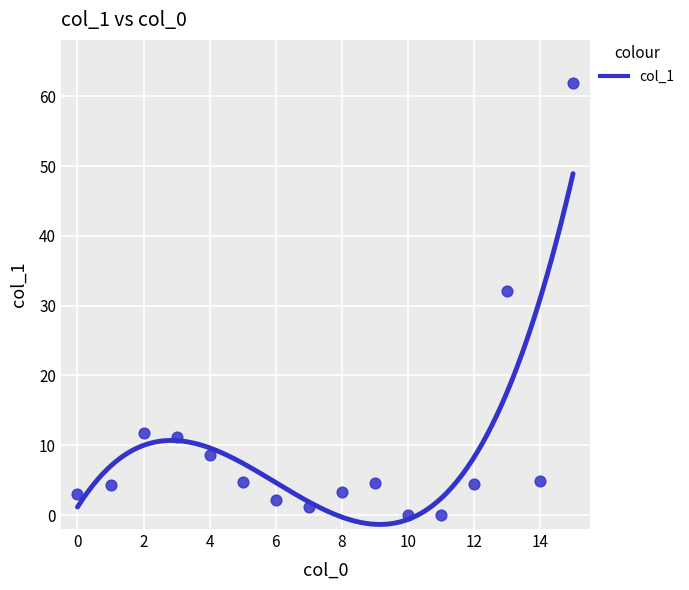

What is the range of Y values (max minus min)?

61.9